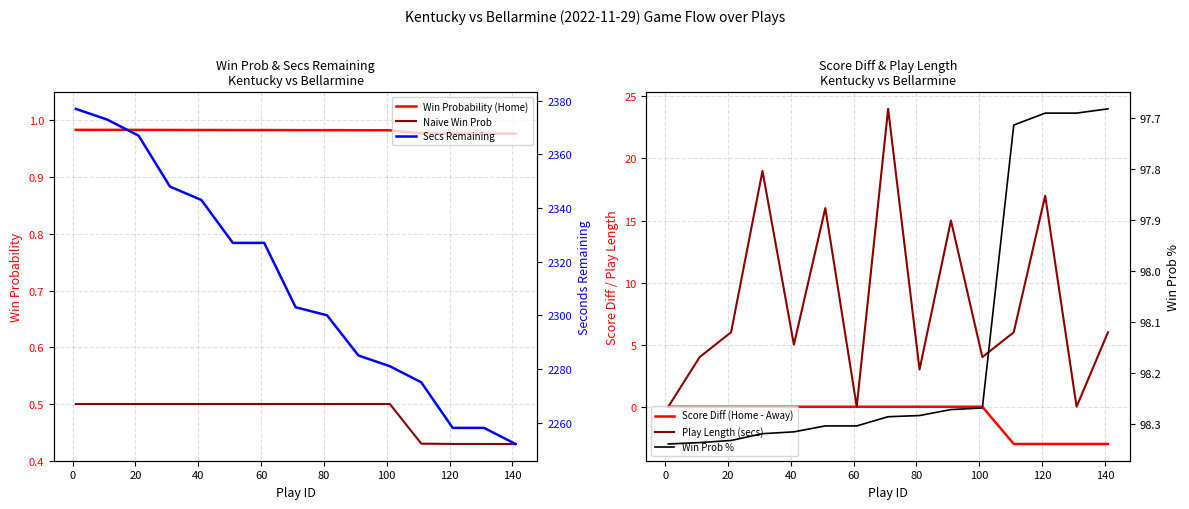

What is the average value of the Win Prob % series?

98.1